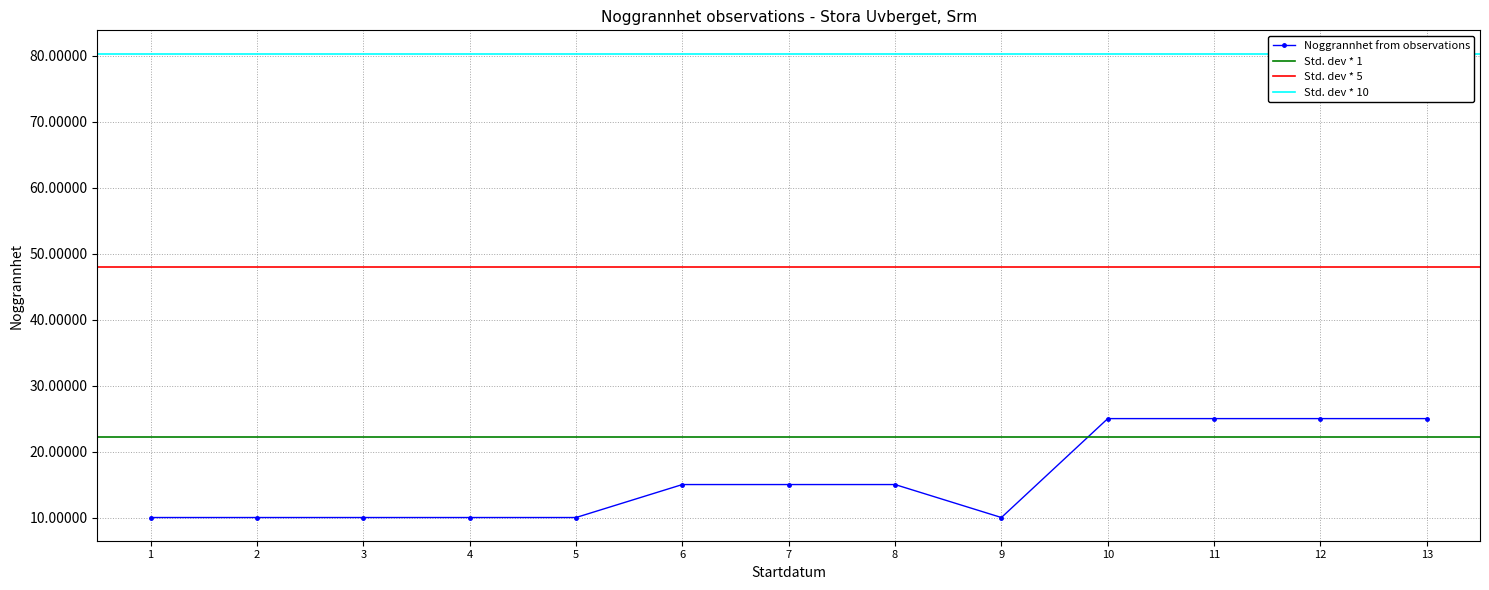

What is the value of the Noggrannhet from observations point at the 11th from the left?

25